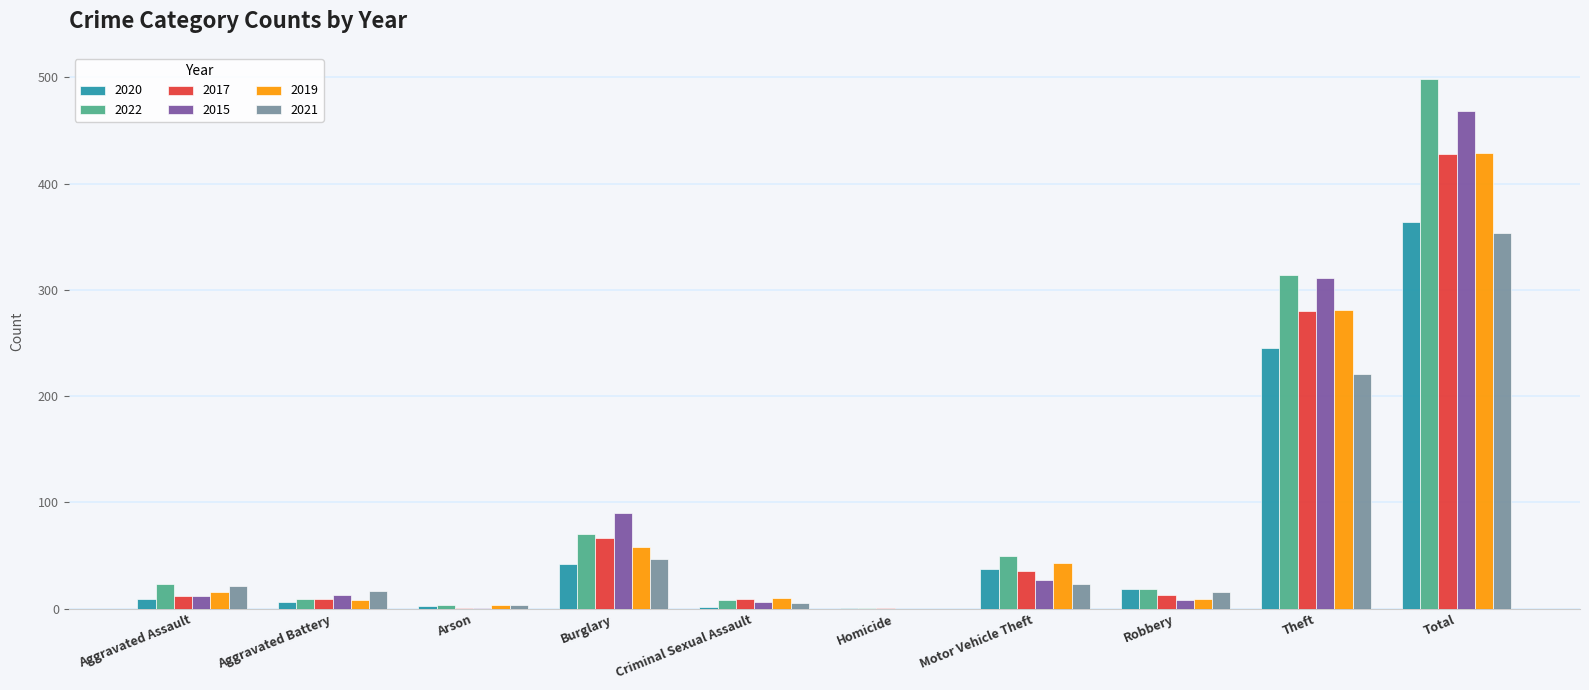

What is the average value of the 2019 series?

86